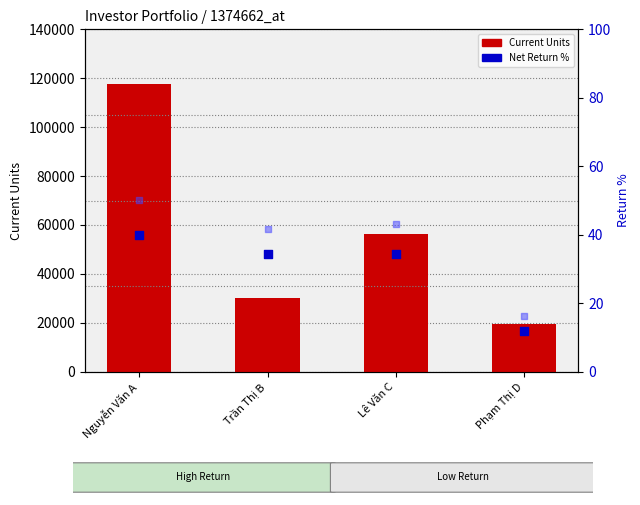

At how many categories does at least one series exceed 81399?

1